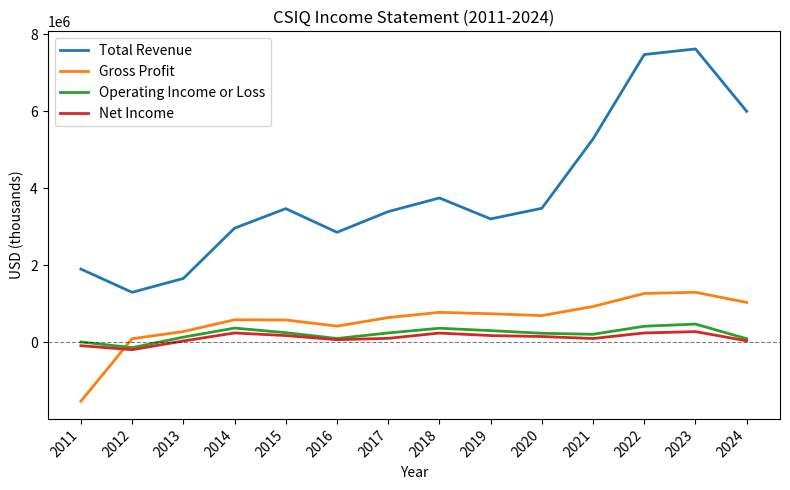

True or false: Gross Profit has a value of 350016 at 2020.

False